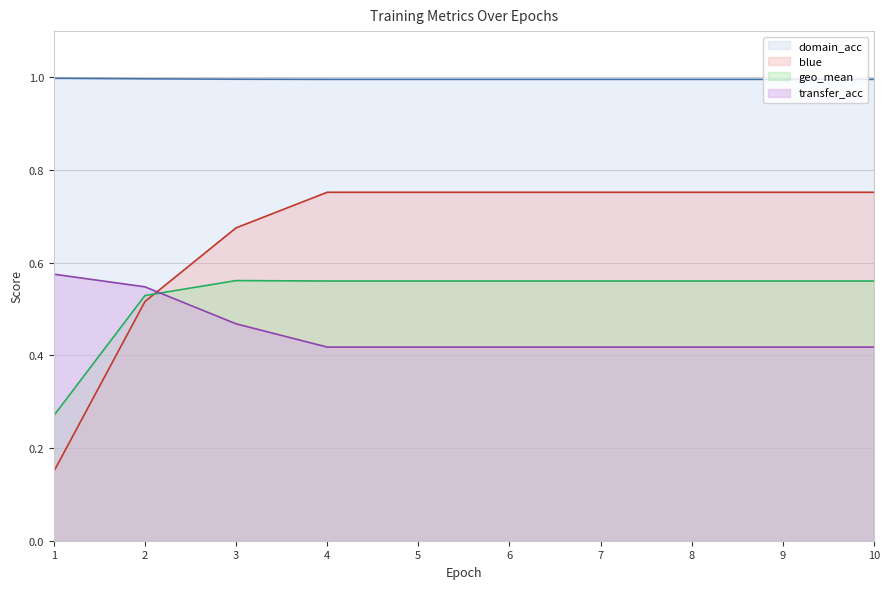

Between 5 and 8, which series saw the biggest shift?

blue